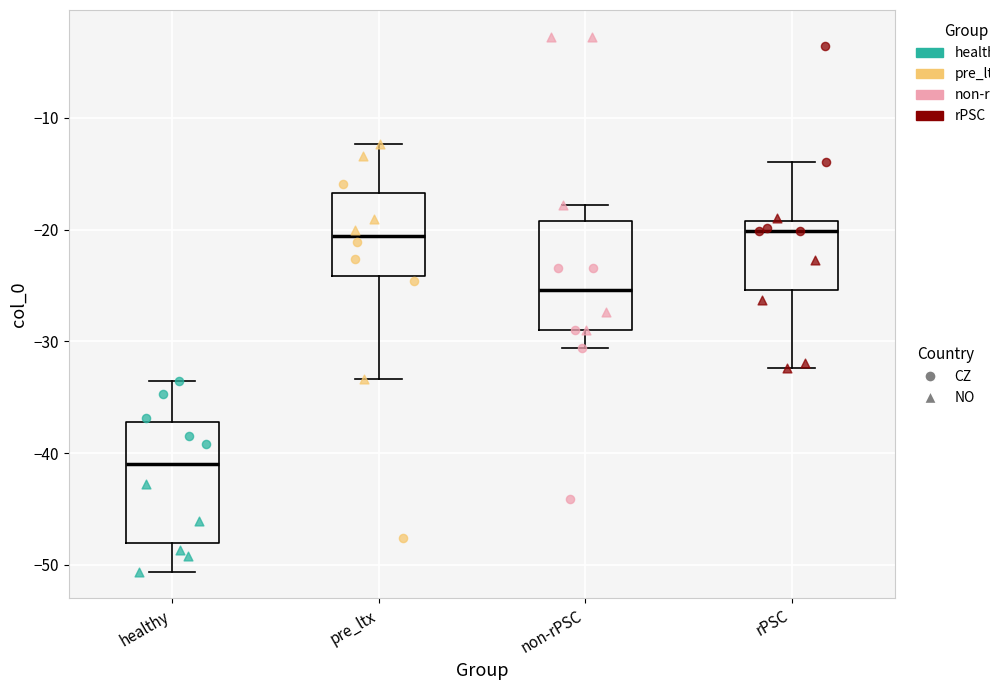

Where does the median line of the box for pre_ltx sit on the y-axis? The values are not printed on the chart, so give them approximately, as read against the axis.

-21